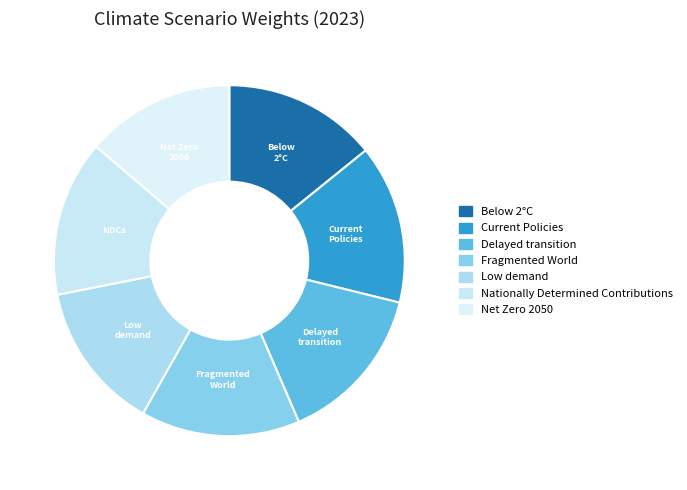

Count the number of slices in the pie.

7